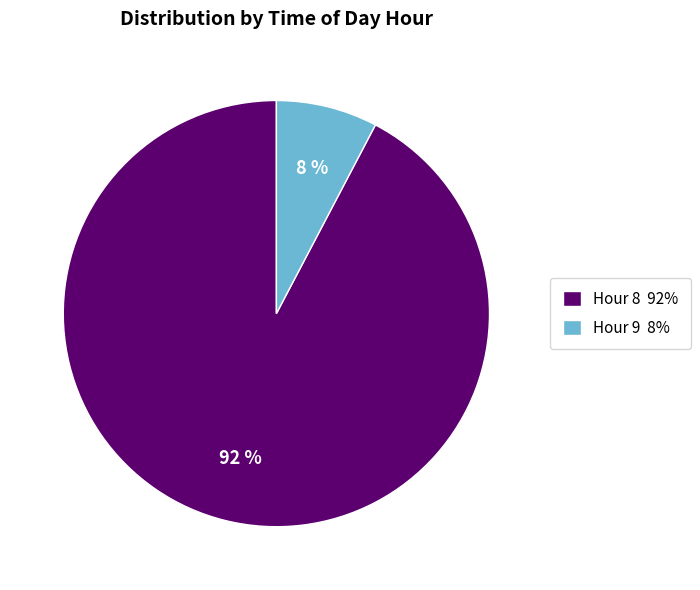

To the nearest percent, what portion does Hour 9 represent?

8%